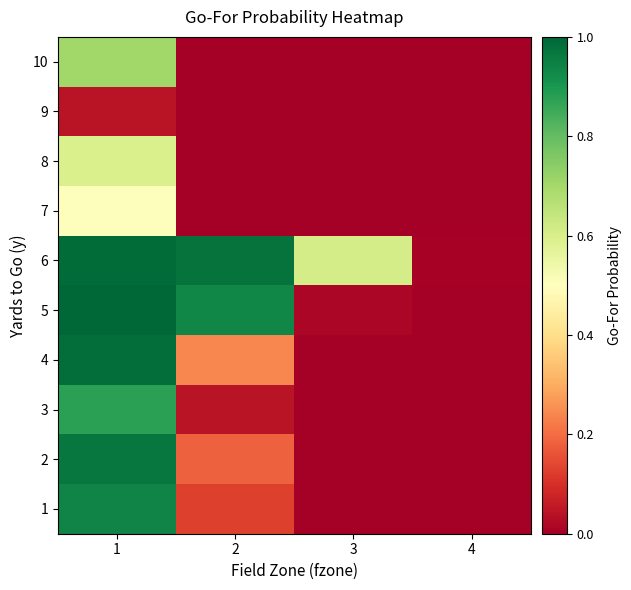

At how many categories does at least one series exceed 0?

4